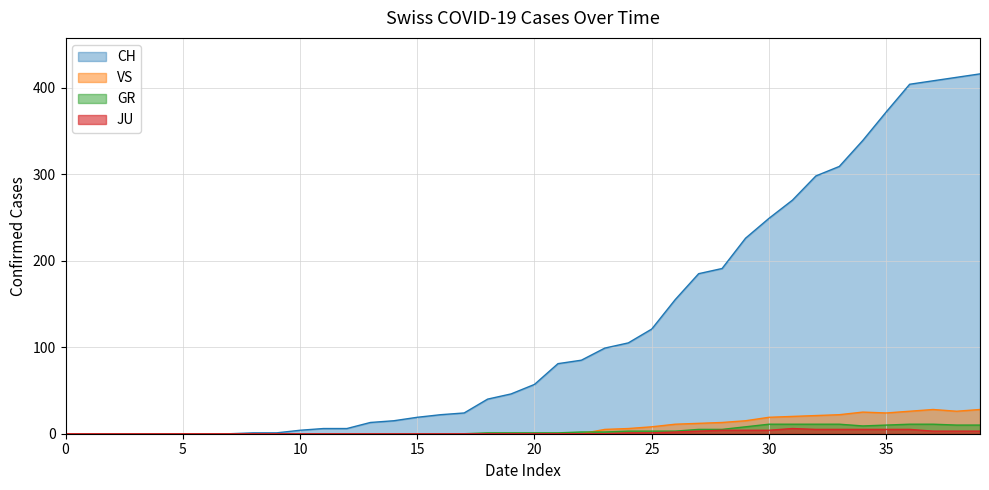

What are all the series names shown in the legend?

CH, VS, GR, JU